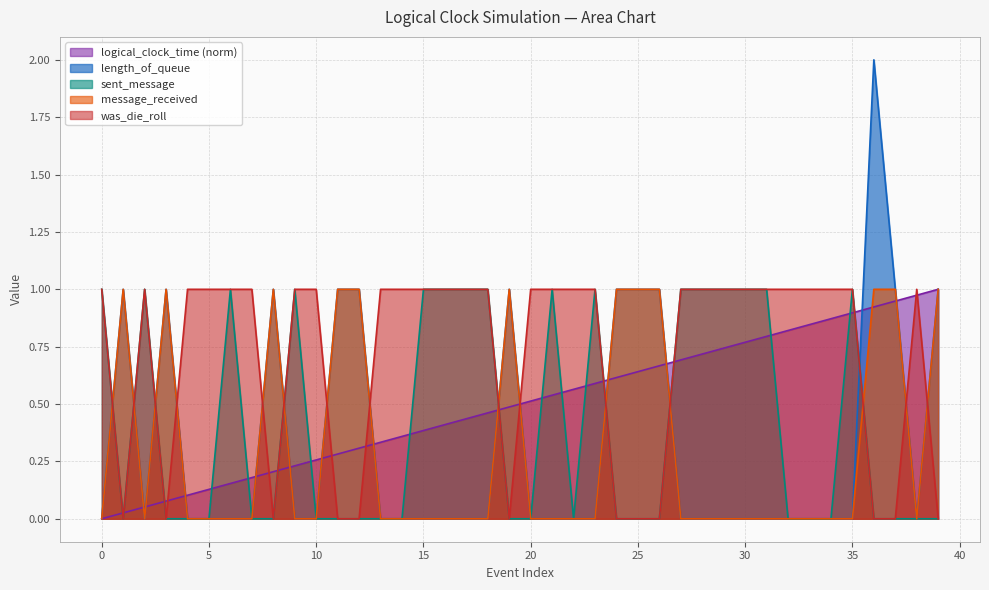

What is the difference between the length_of_queue values at 20 and 37?

1.0